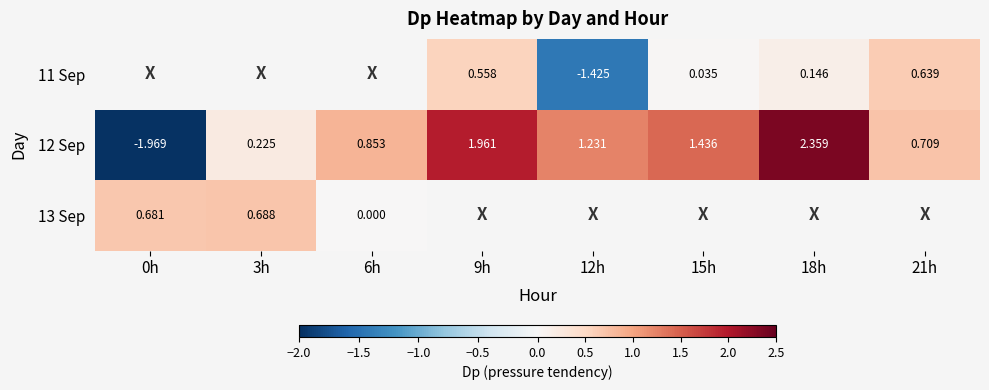

Is the value of 13 Sep at 6h greater than the value of 12 Sep at 18h?

No